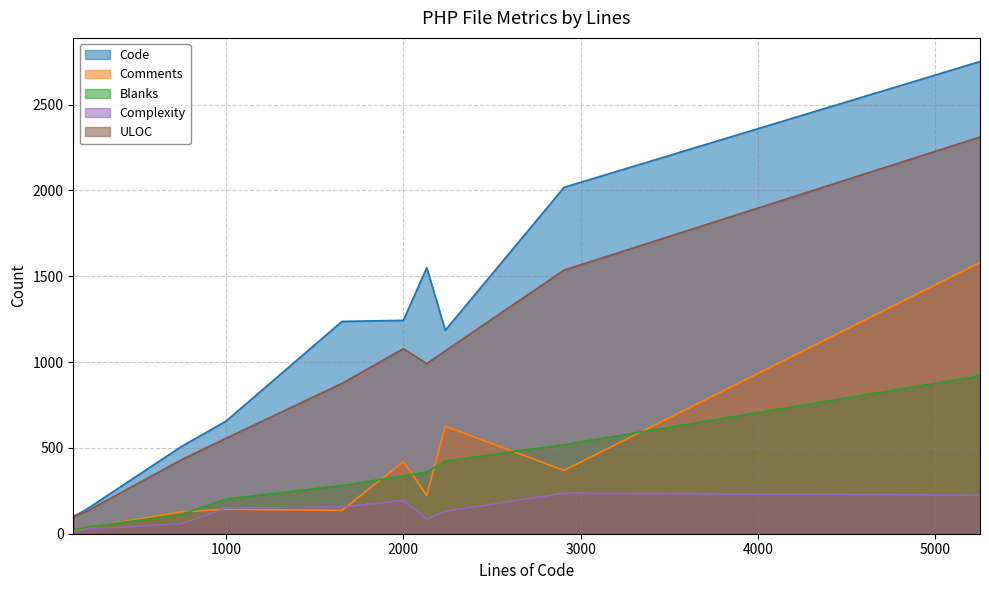

What is the highest value of the Comments series?

1580